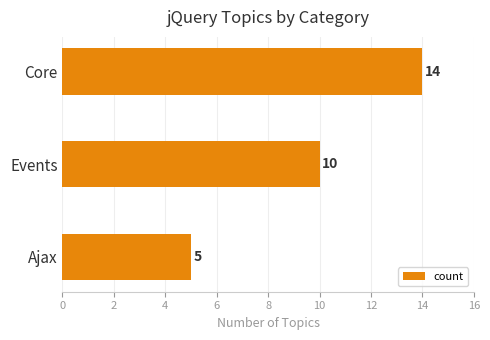

List the labels in order of value, smallest first.

Ajax, Events, Core